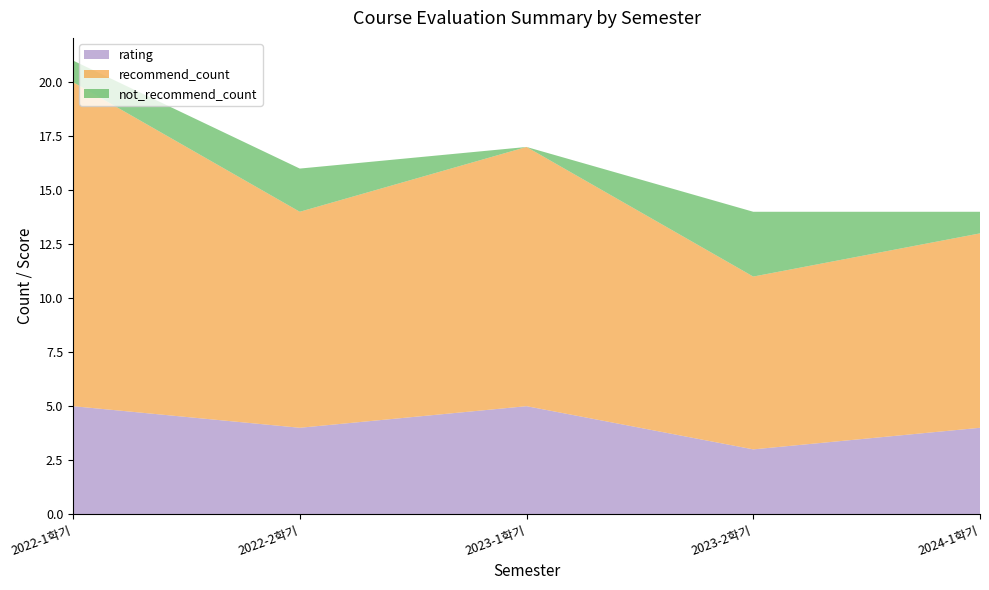

Reading left to right, list all the values displayed in this chart.

rating: 2022-1학기=5	2022-2학기=4	2023-1학기=5	2023-2학기=3	2024-1학기=4
recommend_count: 2022-1학기=15	2022-2학기=10	2023-1학기=12	2023-2학기=8	2024-1학기=9
not_recommend_count: 2022-1학기=1	2022-2학기=2	2023-1학기=0	2023-2학기=3	2024-1학기=1